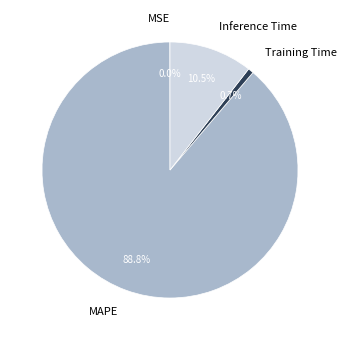

Between Inference Time and MAPE, which is larger?

MAPE